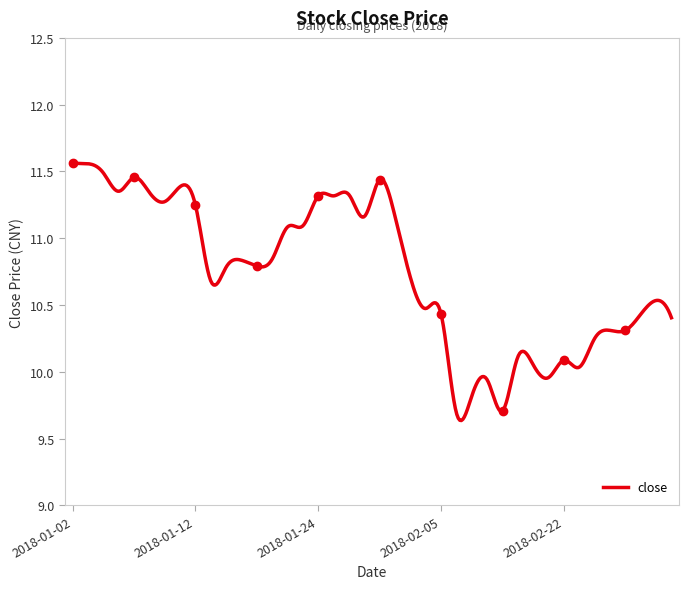

Reading right to left, list all the values displayed in this chart.

2018-03-05=10.4	2018-03-02=10.5	2018-03-01=10.4	2018-02-28=10.3	2018-02-27=10.3	2018-02-26=10.2	2018-02-23=10.0	2018-02-22=10.1	2018-02-14=10.0	2018-02-13=10.1	2018-02-12=10.1	2018-02-09=9.7	2018-02-08=9.9	2018-02-07=9.8	2018-02-06=9.7	2018-02-05=10.4	2018-02-02=10.5	2018-02-01=10.7	2018-01-31=11.2	2018-01-30=11.4	2018-01-29=11.2	2018-01-26=11.3	2018-01-25=11.3	2018-01-24=11.3	2018-01-23=11.1	2018-01-22=11.1	2018-01-19=10.8	2018-01-18=10.8	2018-01-17=10.8	2018-01-16=10.8	2018-01-15=10.7	2018-01-12=11.2	2018-01-11=11.4	2018-01-10=11.3	2018-01-09=11.3	2018-01-08=11.5	2018-01-05=11.4	2018-01-04=11.5	2018-01-03=11.6	2018-01-02=11.6